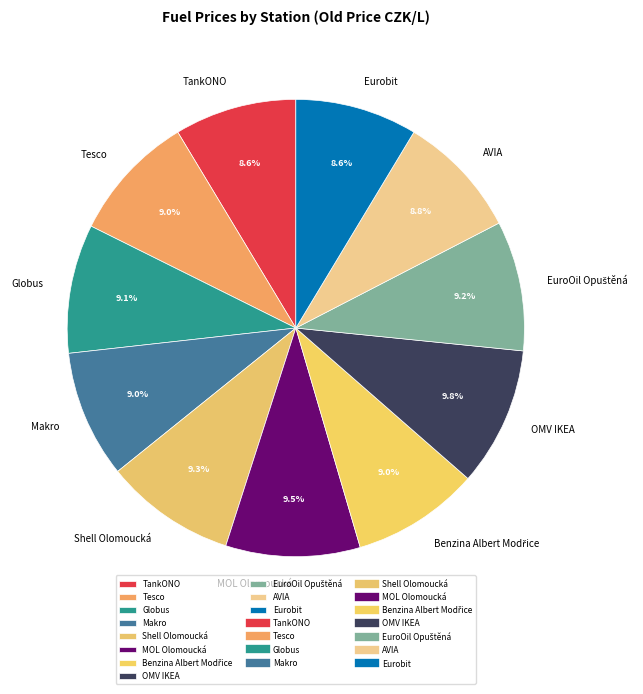

How much of the chart is everything except Eurobit?

91.4%